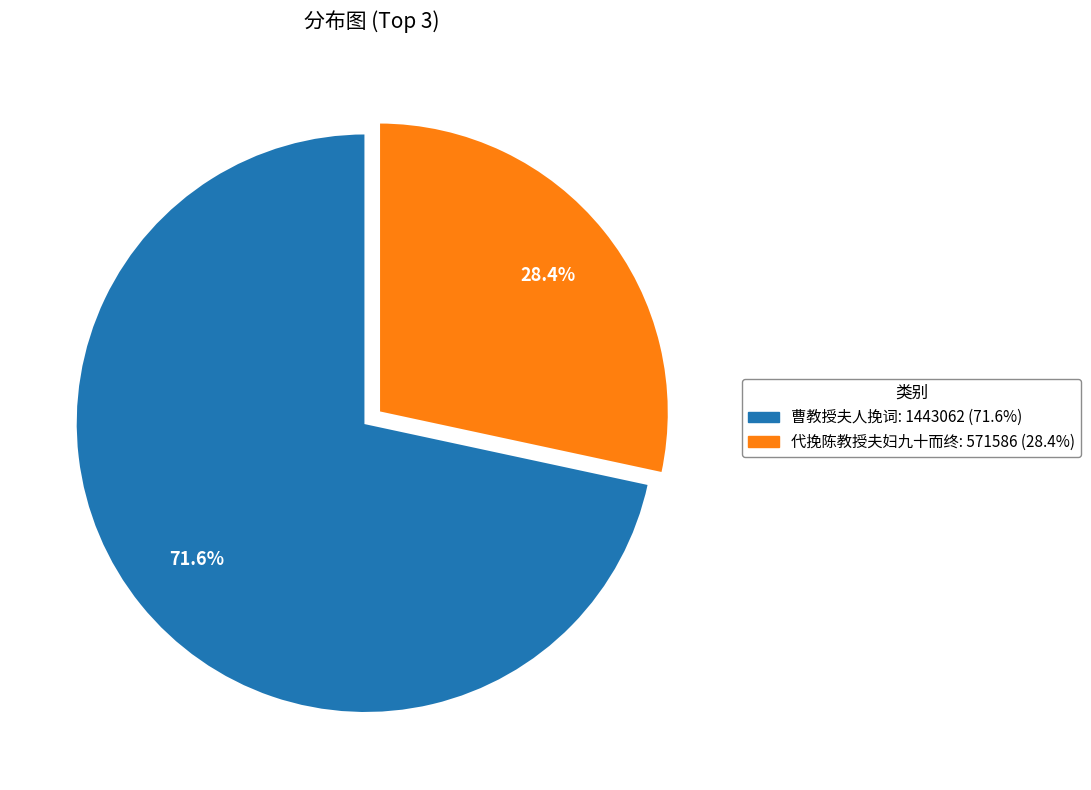

Is there a majority slice in this chart?

Yes